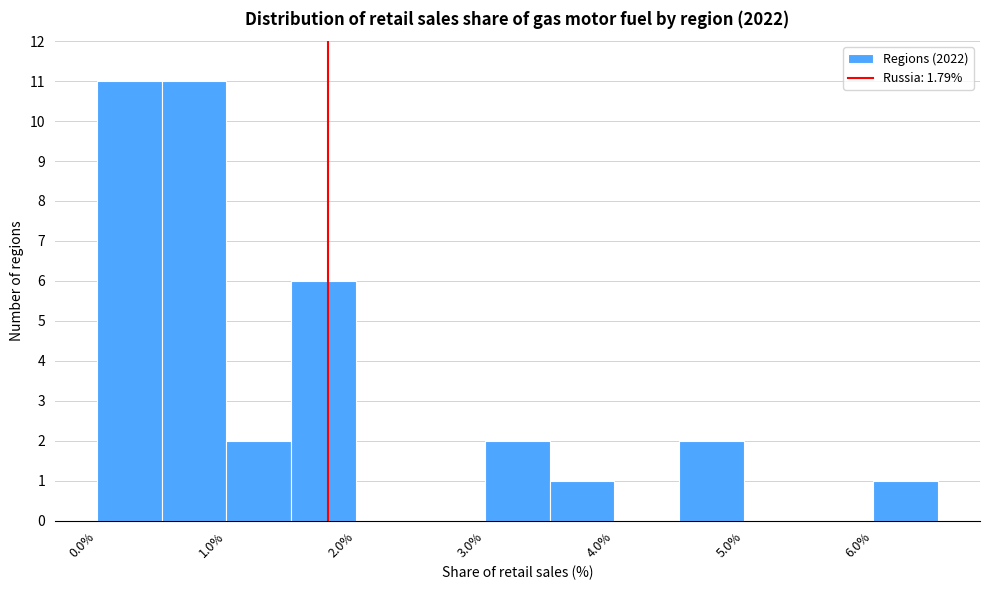

Reading left to right, list every bar in this chart as the range it spans on the x-axis followed by its height. The values are not printed on the chart, so give them approximately, as read against the axis.

0.0 to 0.5: 11
0.5 to 1.0: 11
1.0 to 1.5: 2
1.5 to 2.0: 6
2.0 to 2.5: 0
2.5 to 3.0: 0
3.0 to 3.5: 2
3.5 to 4.0: 1
4.0 to 4.5: 0
4.5 to 5.0: 2
5.0 to 5.5: 0
5.5 to 6.0: 0
6.0 to 6.5: 1